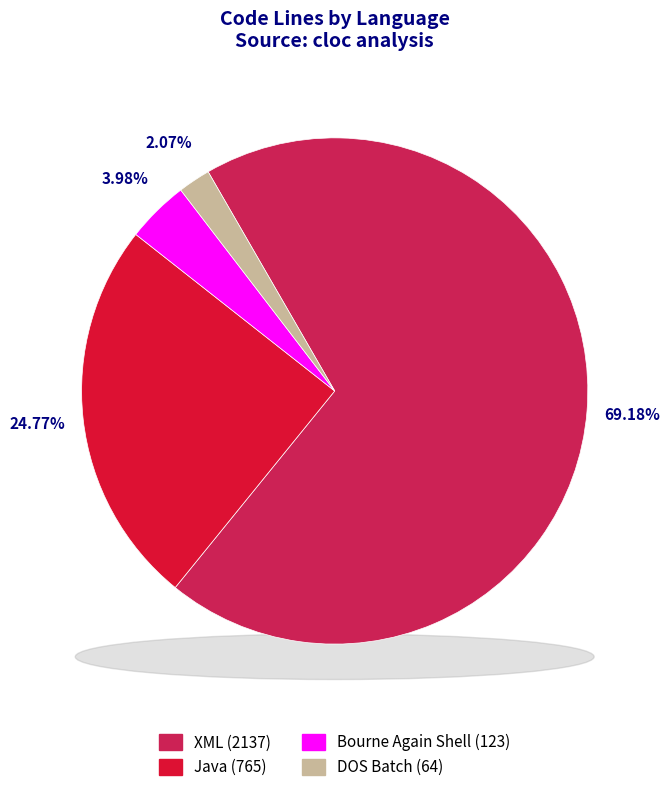

Which slice is the smallest?

DOS Batch